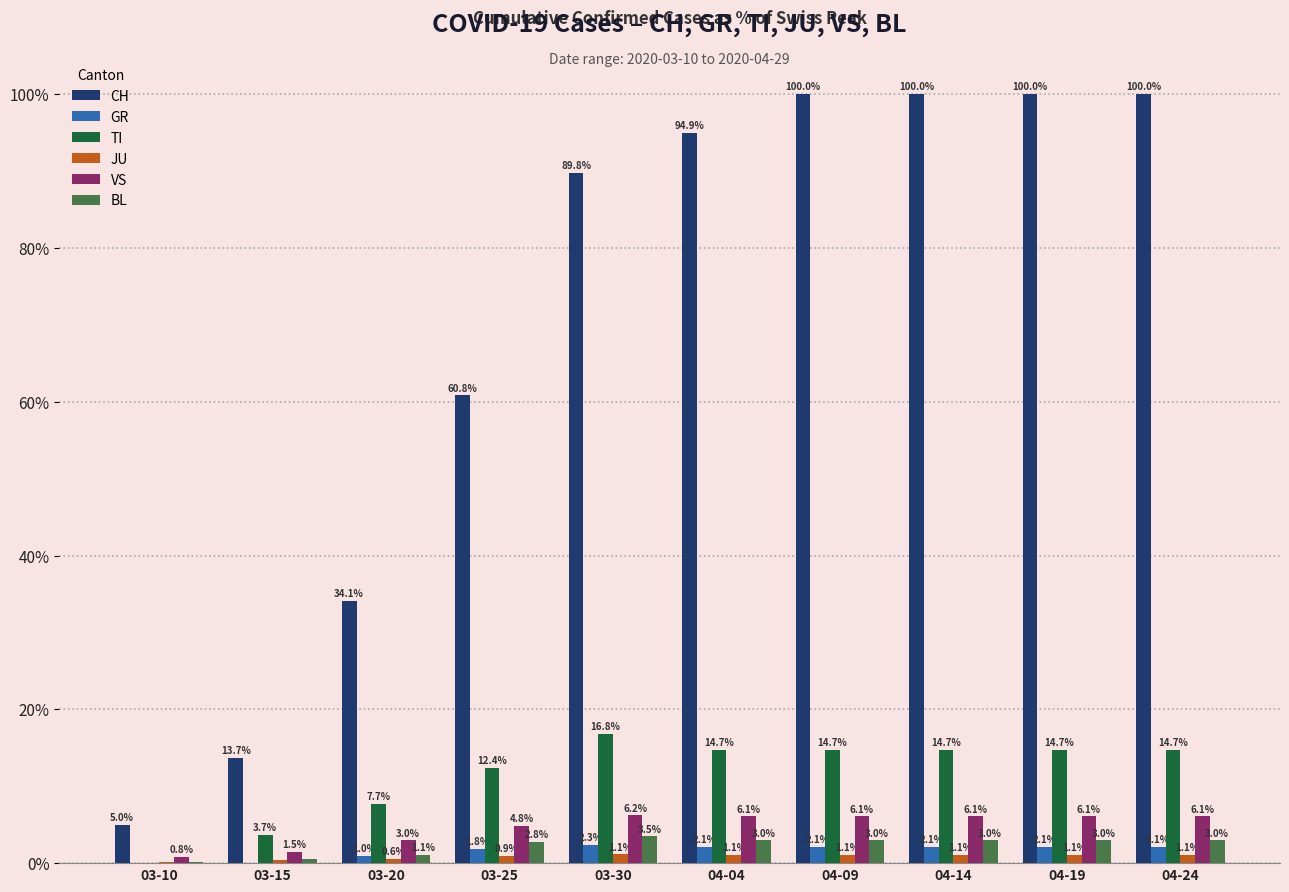

What is the greatest value displayed?

100.0